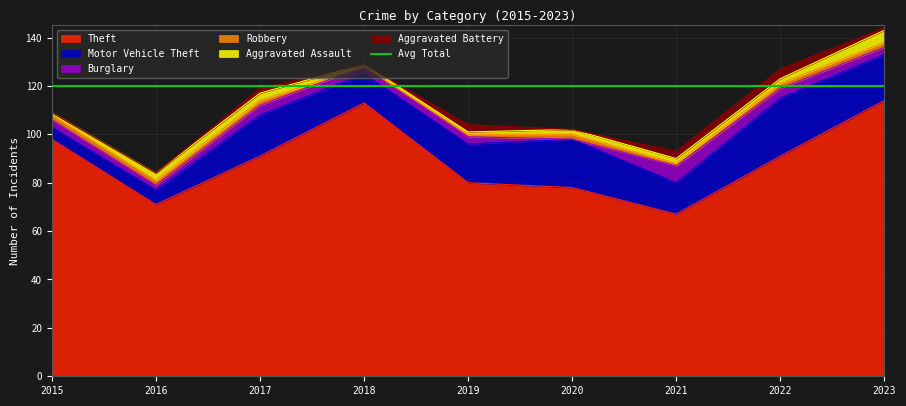

How many values in the Aggravated Battery series are below 1?

4